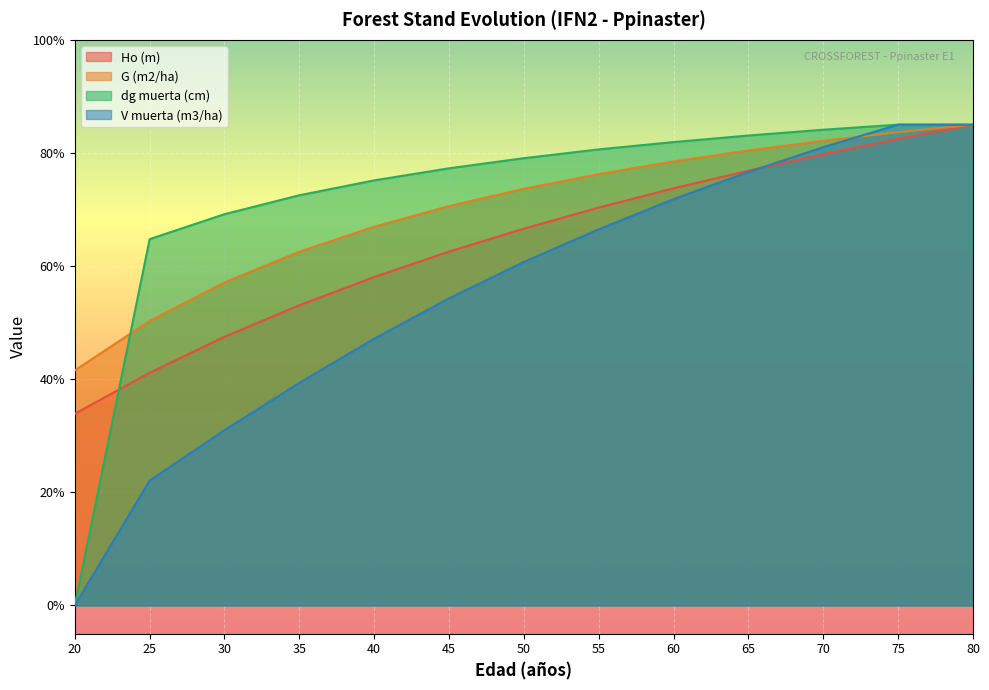

Where does the G (m2/ha) series first go above 73?

50